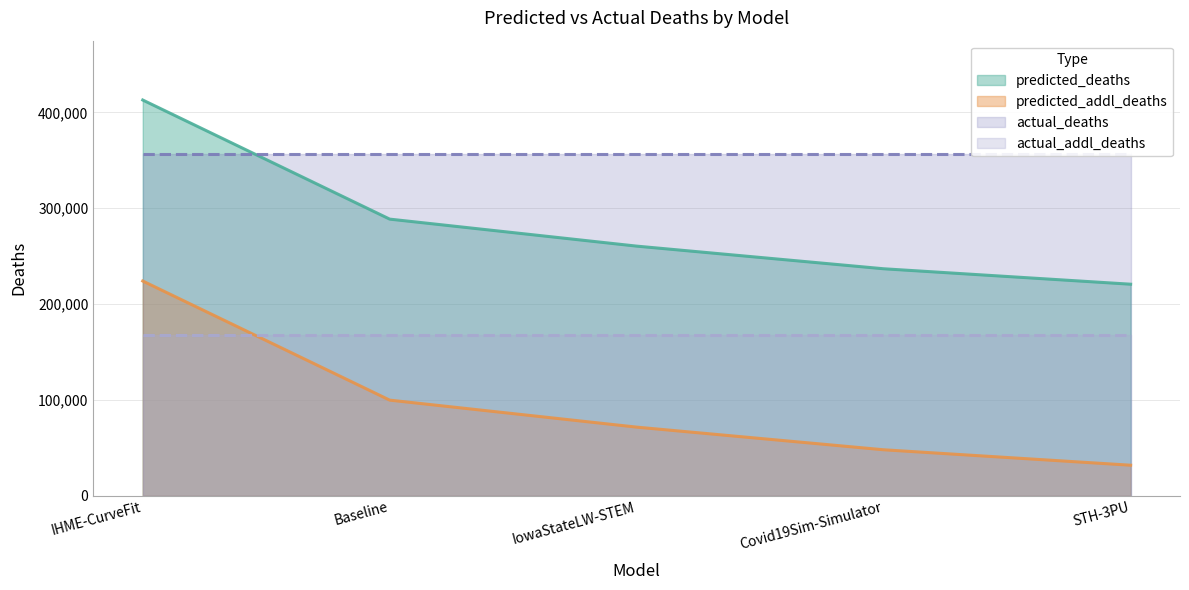

The value of predicted_addl_deaths at Covid19Sim-Simulator is 47924.8. True or false?

True